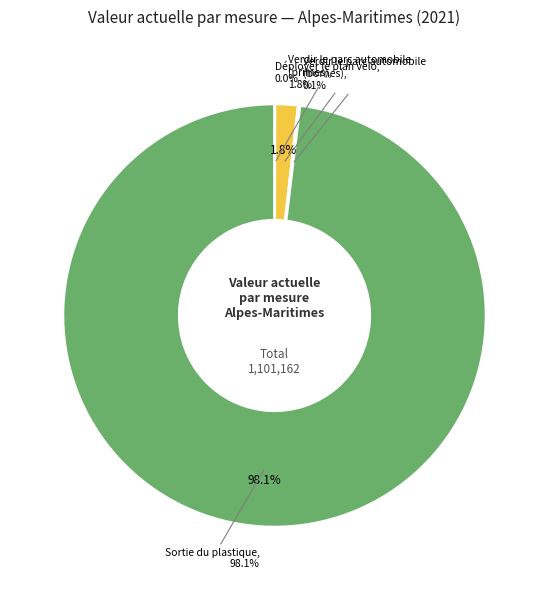

Which has a higher value, Instaurer des zones
à faibles émissions or Verdir le parc automobile
(primes)?

Verdir le parc automobile
(primes)